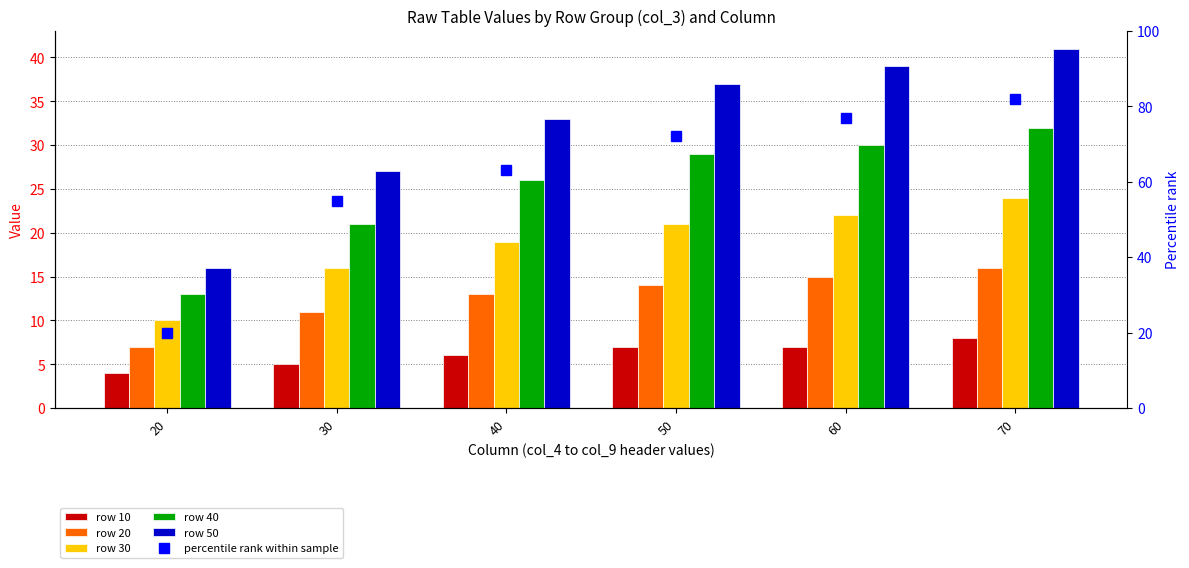

At which label does row 10 reach its peak?

70